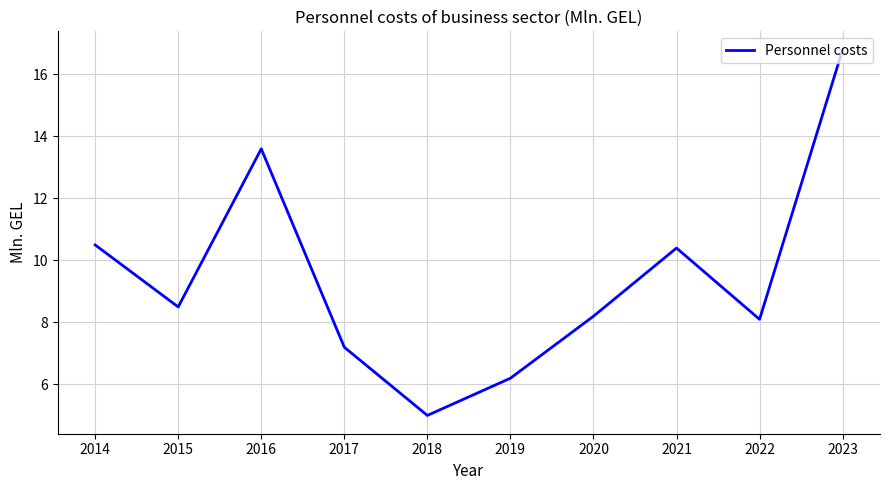

How many lines are shown in the chart?

1